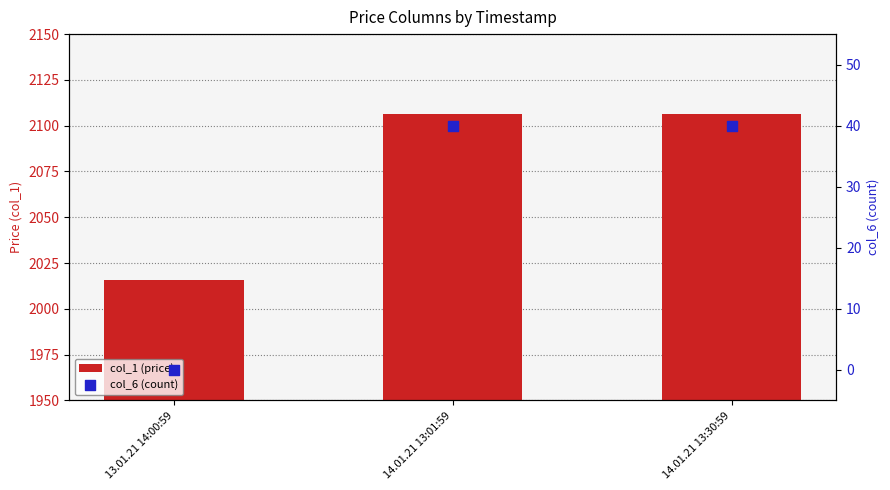

Which series contains the lowest Y value?

col_6 (count)